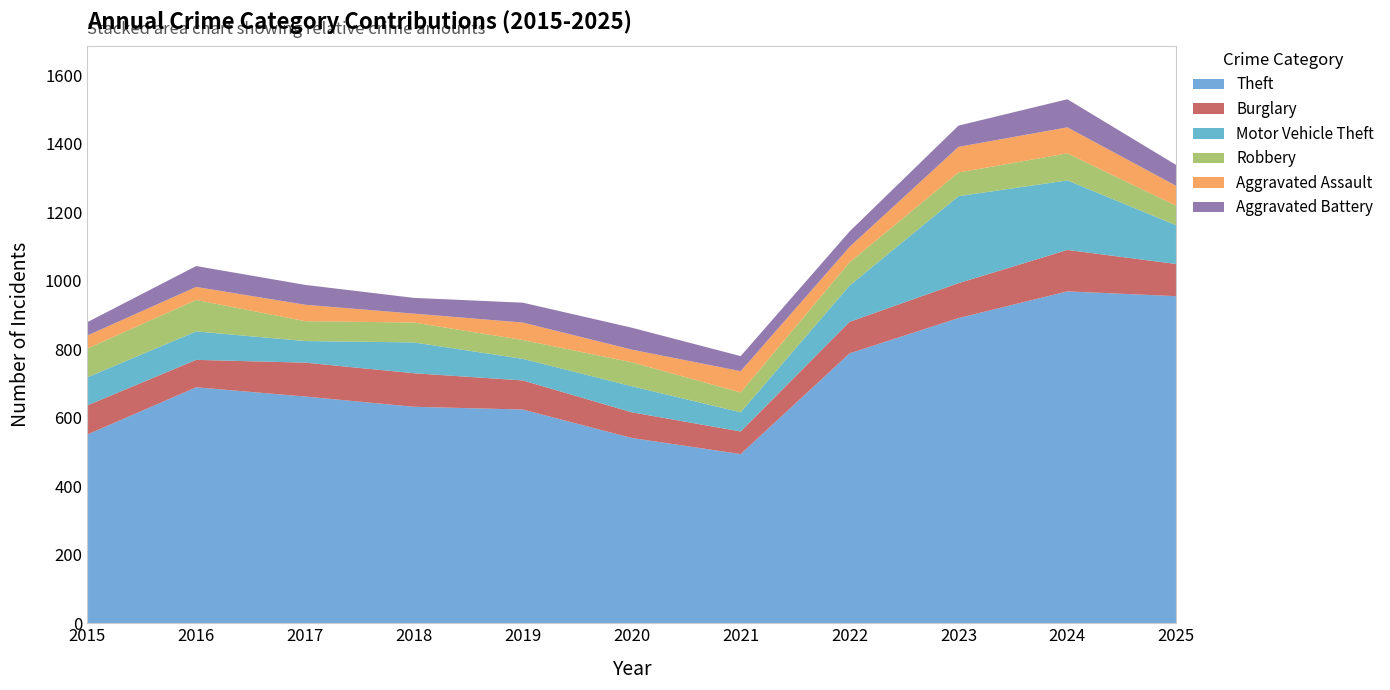

Reading right to left, list all the values displayed in this chart.

Theft: 955	969	891	788	494	541	624	632	662	689	551
Burglary: 94	121	102	92	66	75	85	98	99	80	85
Motor Vehicle Theft: 113	203	254	106	56	76	63	90	63	83	82
Robbery: 57	79	69	68	58	70	55	58	58	92	84
Aggravated Assault: 58	76	75	45	62	37	51	26	48	38	38
Aggravated Battery: 61	82	62	45	44	64	58	46	58	61	39